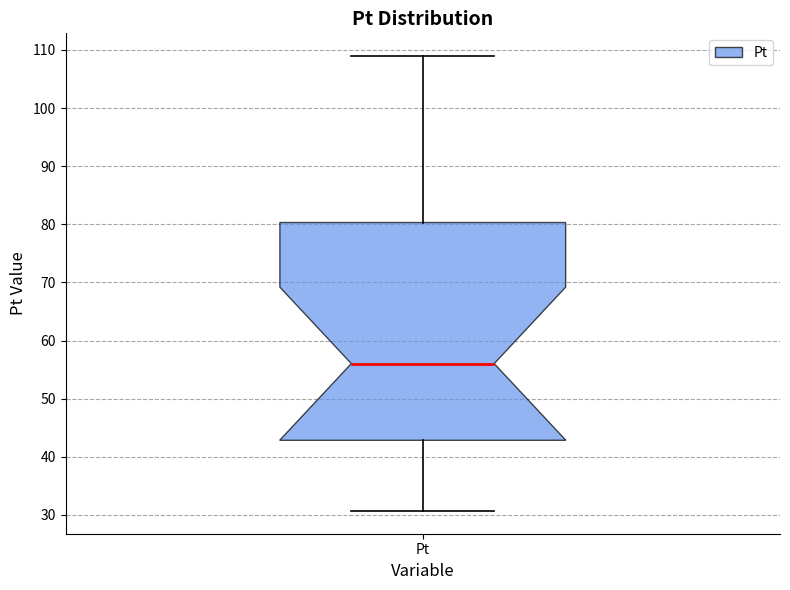

Read this box plot against the y-axis: the position of the median line, the range covered by the box, and the ends of both whiskers. The values are not printed on the chart, so give them approximately, as read against the axis.

median 56, box 43 to 80, whiskers 31 to 109